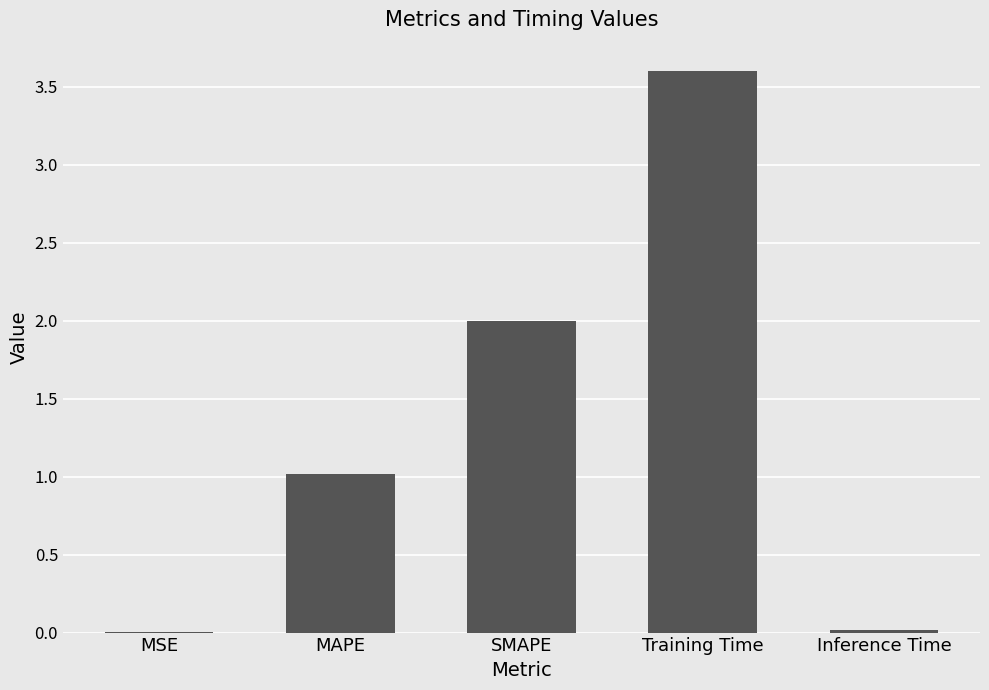

What is the change in value from MAPE to SMAPE?

+1.0